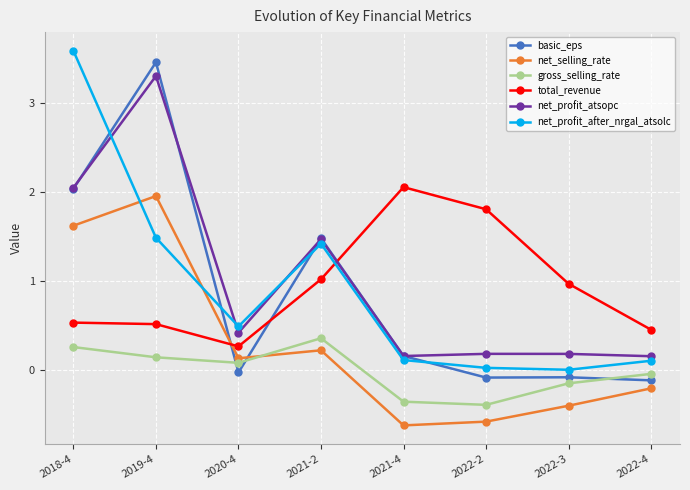

What is the difference between the highest and lowest values at 2019-4?

3.3